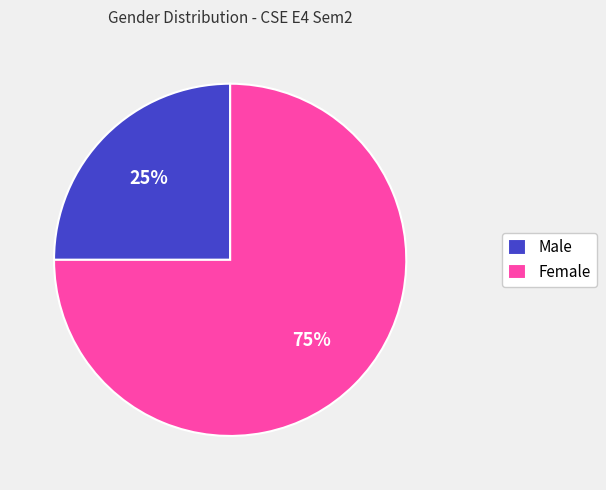

Is it true that Female is 75% of the pie?

True